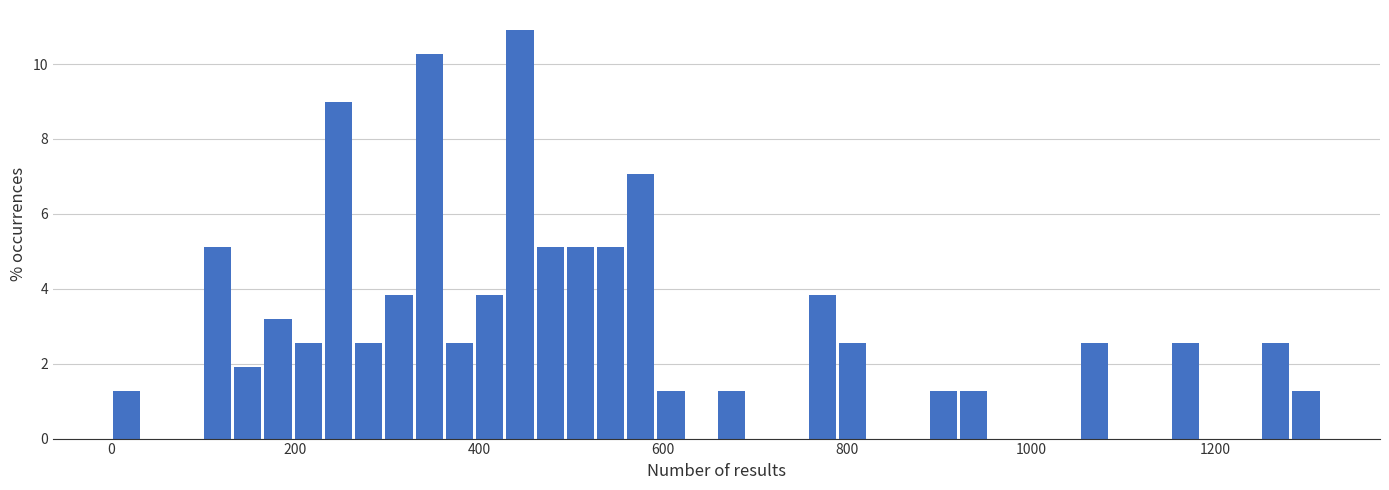

Read against the x-axis, roughly where is the centre of the tallest bar?

440